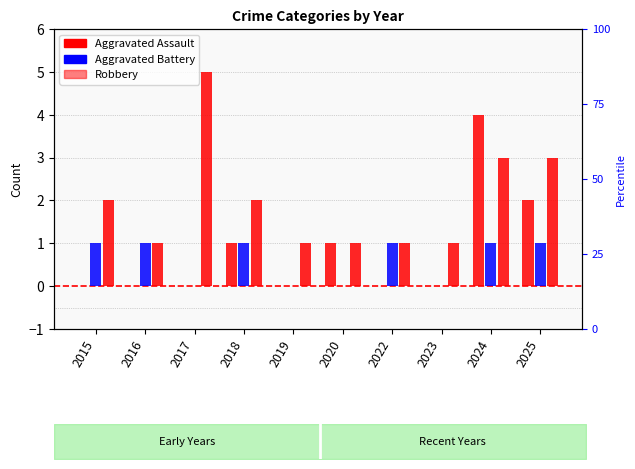

How many bars are there in total?

30